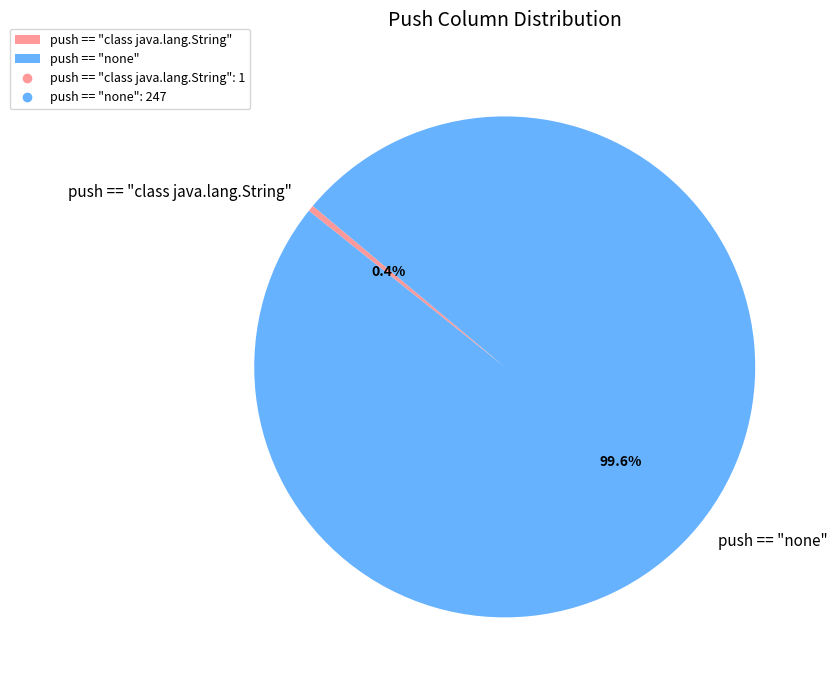

Rank the categories by value from highest to lowest.

push == "none", push == "class java.lang.String"